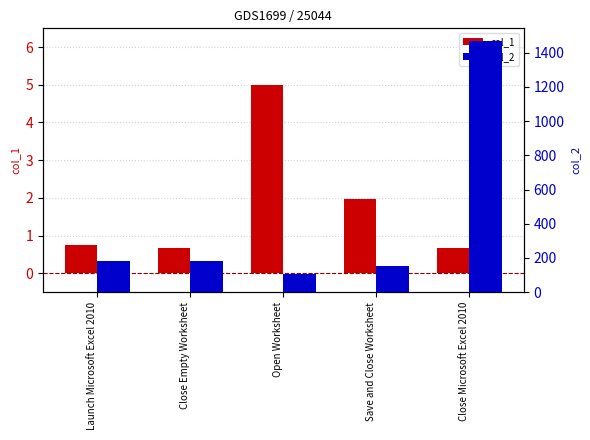

At which label is col_2 closest to 786?

Launch Microsoft Excel 2010